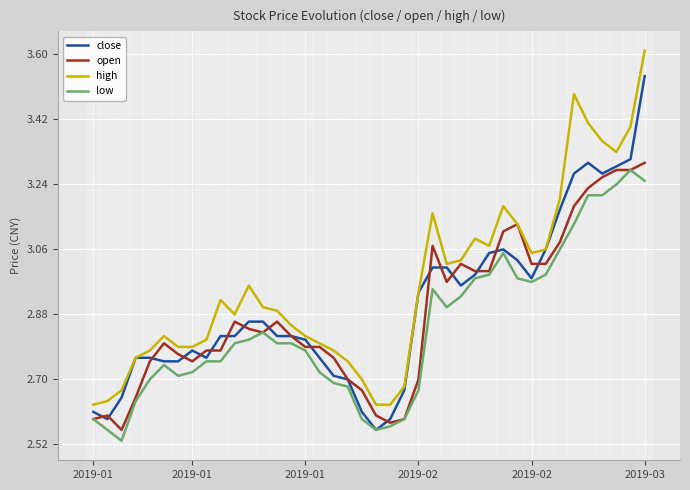

What is the greatest value displayed?

3.6